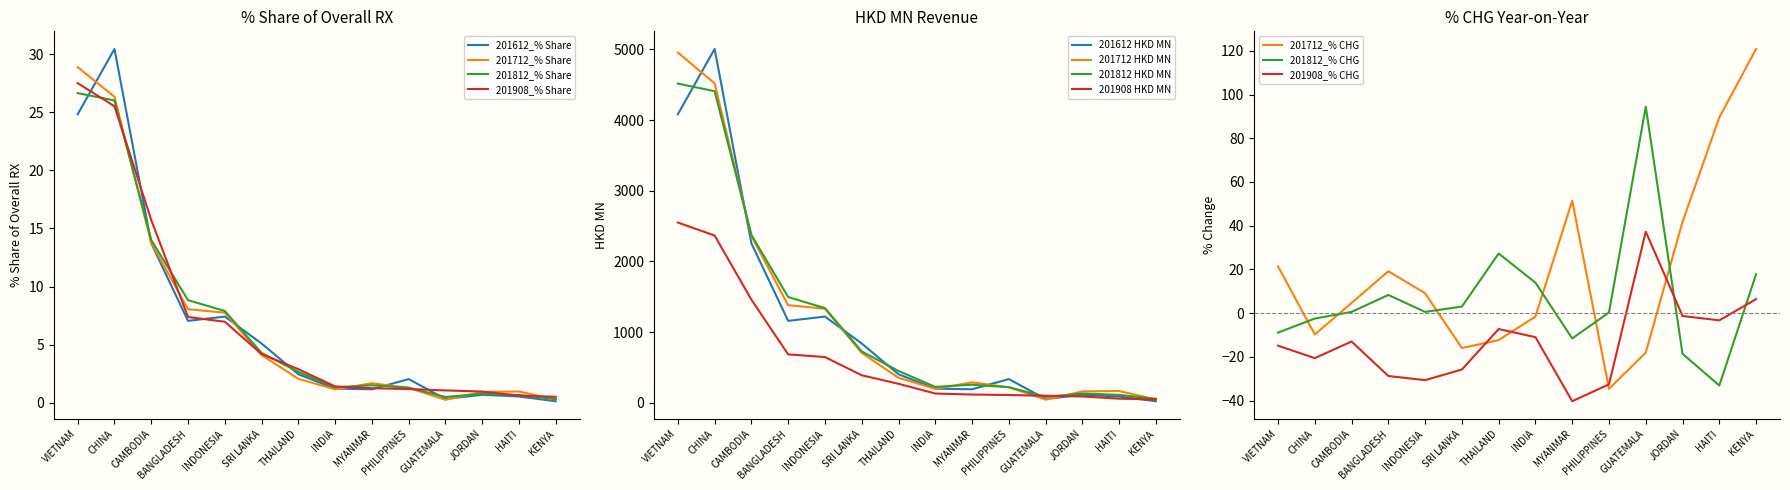

True or false: 201712_% Share and 201812_% Share cross at least once.

True